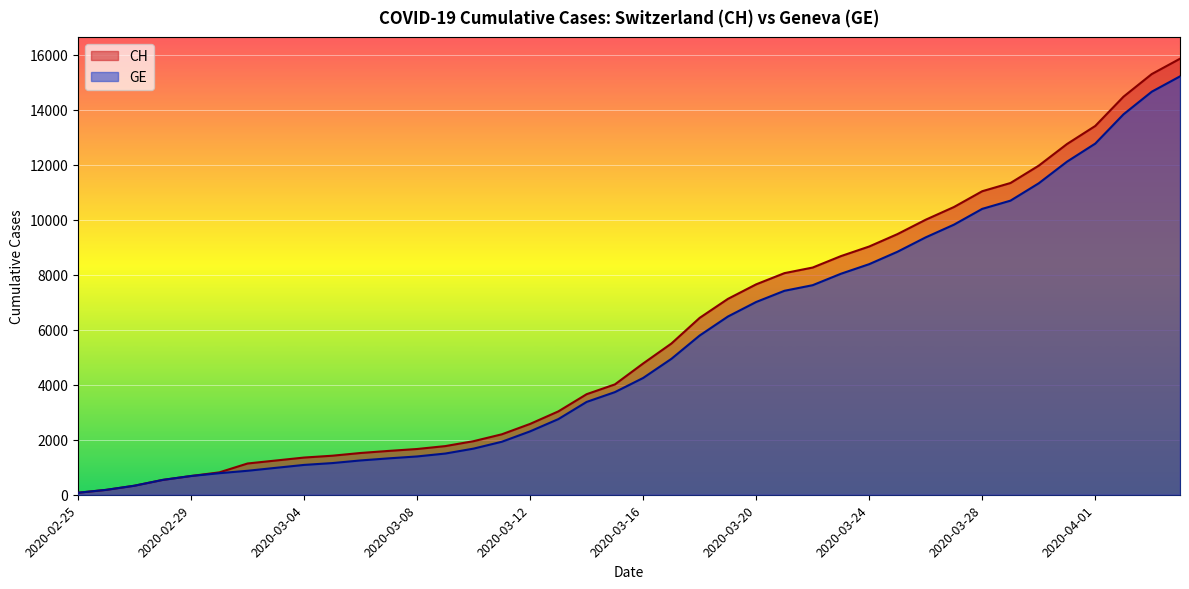

Reading left to right, transcribe all the data shown in this chart.

CH: 73	178	329	540	682	814	1137	1245	1353	1420	1519	1595	1664	1770	1949	2199	2577	3033	3658	4014	4775	5501	6434	7125	7654	8061	8265	8681	9030	9481	10005	10467	11041	11340	11971	12758	13415	14480	15303	15861
GE: 73	178	329	540	682	784	872	979	1085	1152	1248	1324	1393	1499	1678	1928	2306	2752	3377	3733	4248	4944	5792	6483	7012	7419	7623	8039	8388	8839	9363	9825	10399	10698	11329	12116	12773	13838	14661	15219